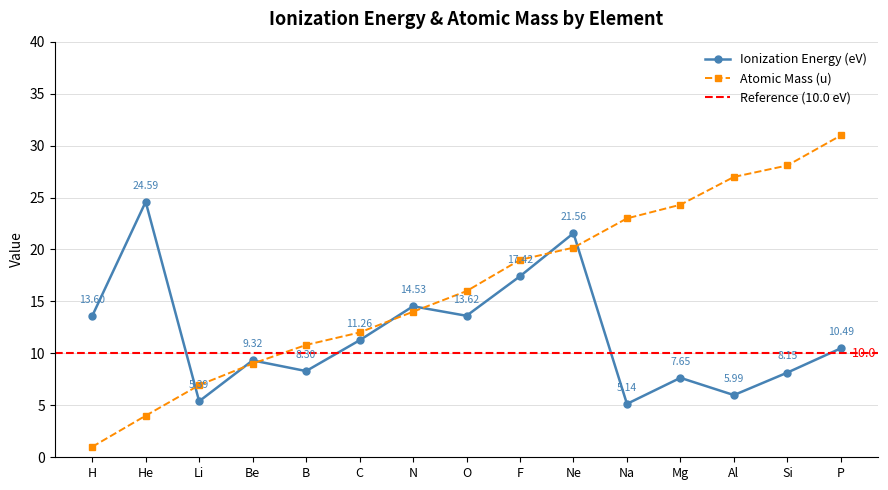

Where does the Atomic Mass (u) series first go above 15?

O